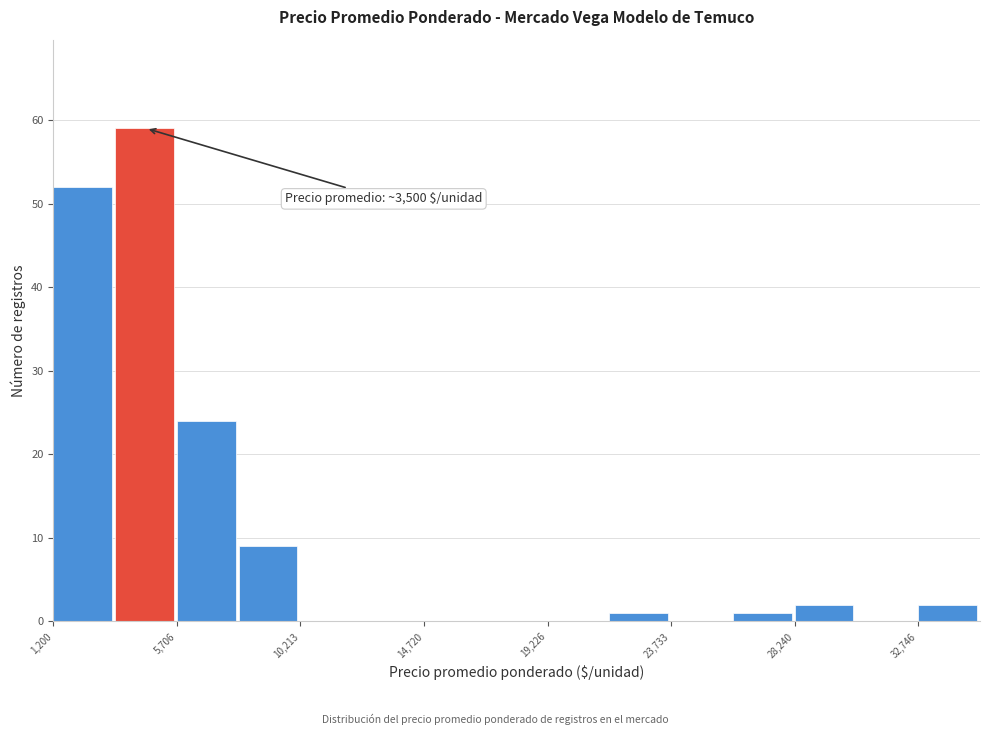

Which range on the x-axis has the tallest bar?

3500 to 5500